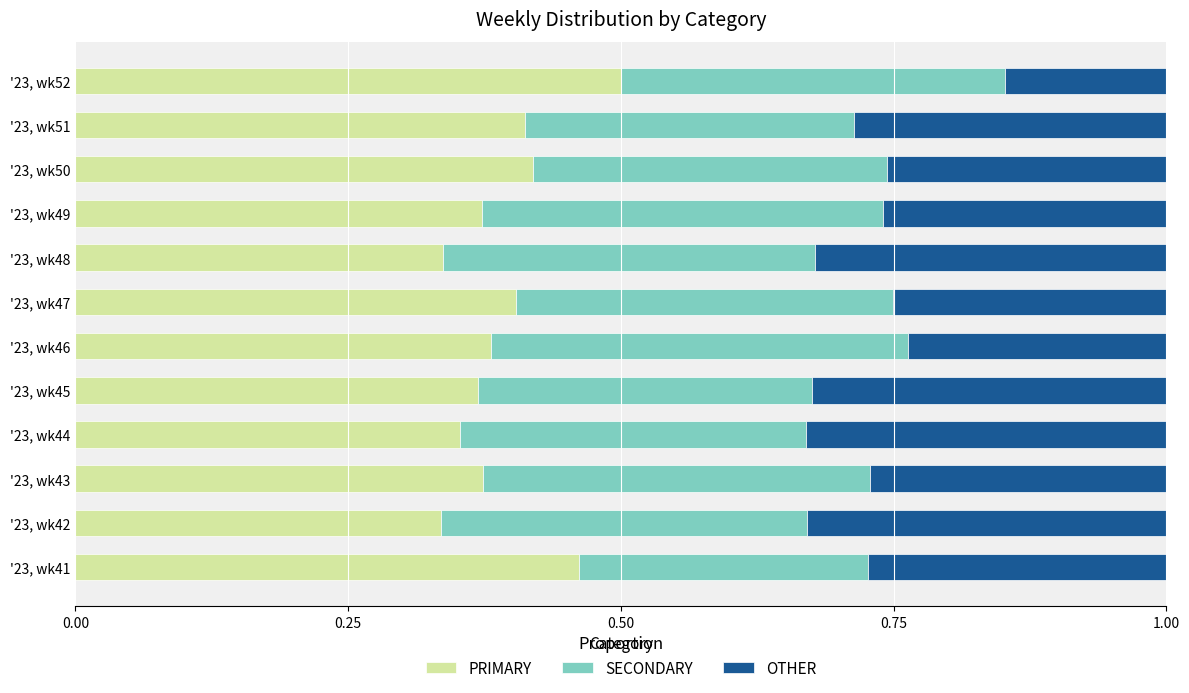

What is the sum of all PRIMARY values?

4.7